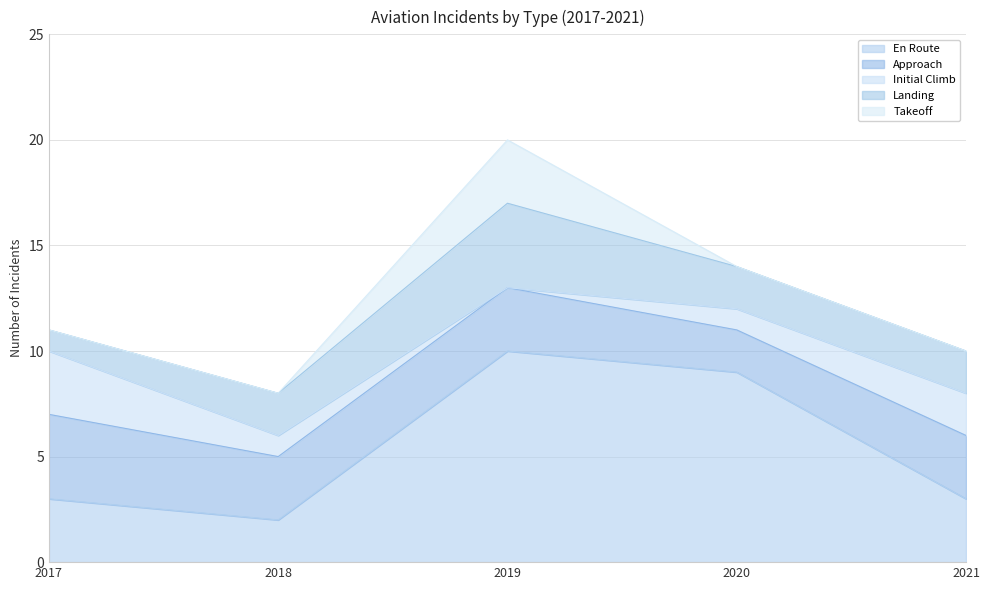

The En Route series shows 10 at 2019. True or false?

True